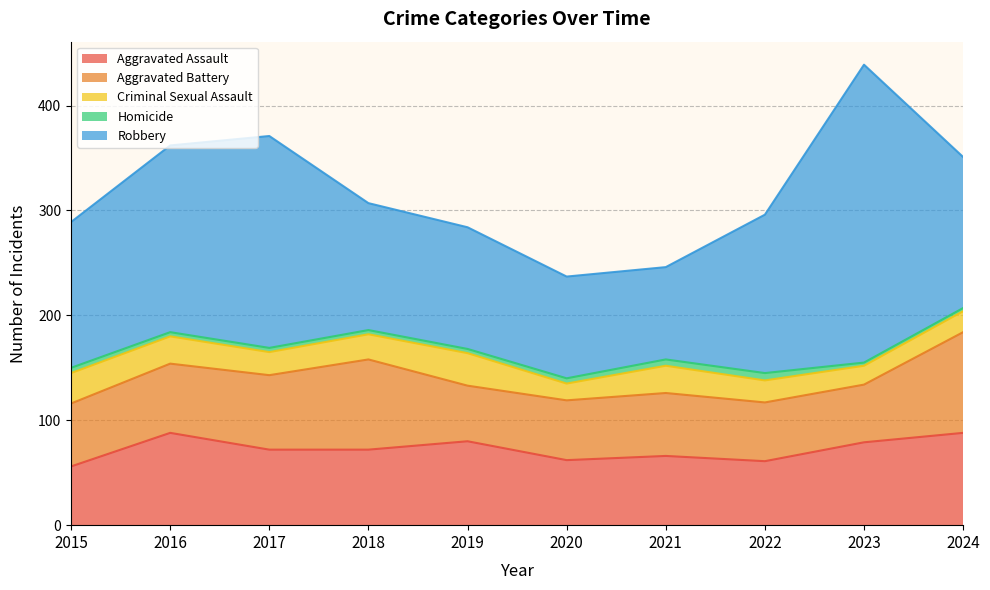

At which category does Homicide reach its first local peak?

2022